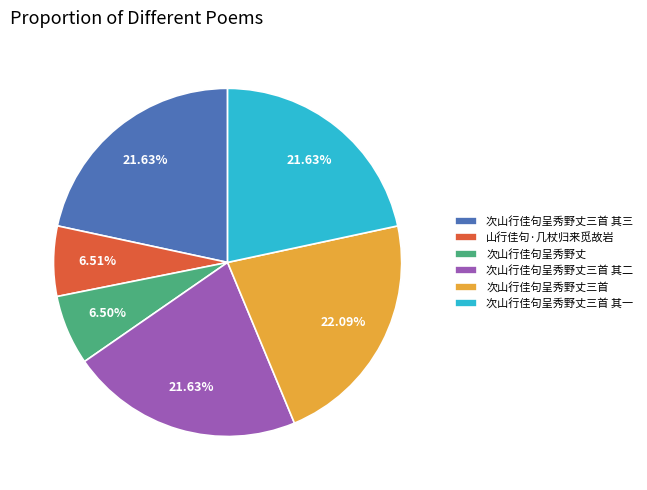

To the nearest percent, what is the combined percentage of 次山行佳句呈秀野丈三首 其三 and 次山行佳句呈秀野丈三首 其一?

43%